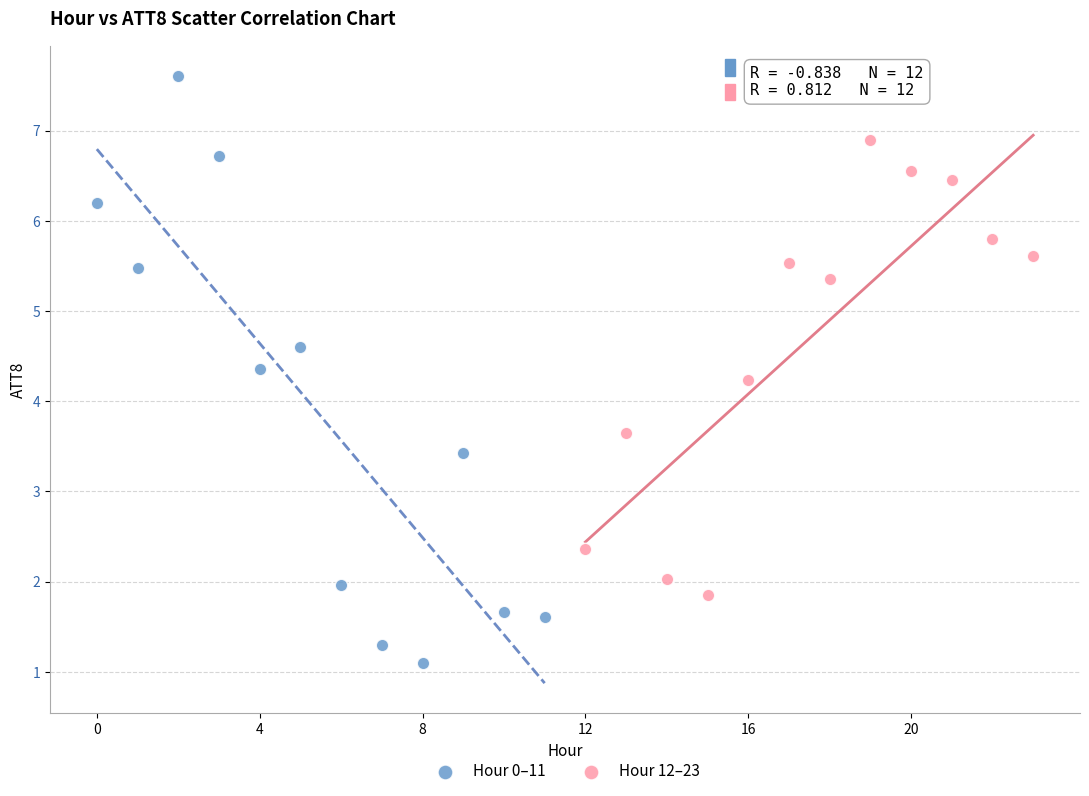

Which series reaches the maximum Y coordinate?

Hour 0–11